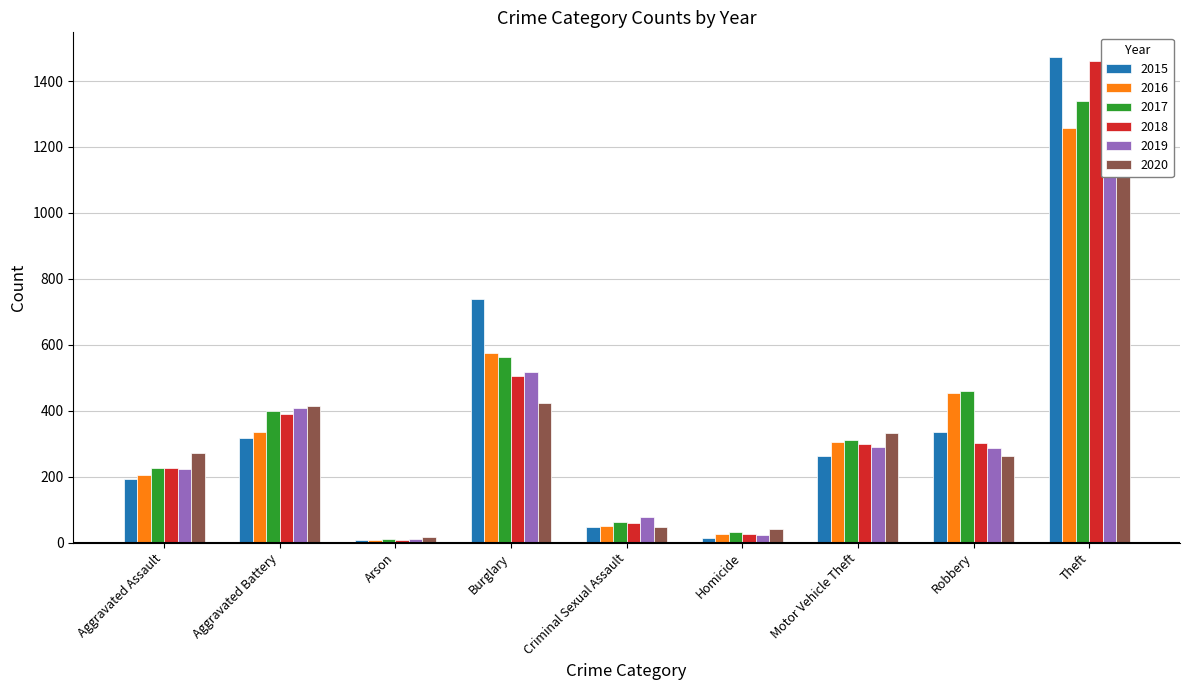

Are the bars grouped side by side (vs. stacked)?

Yes